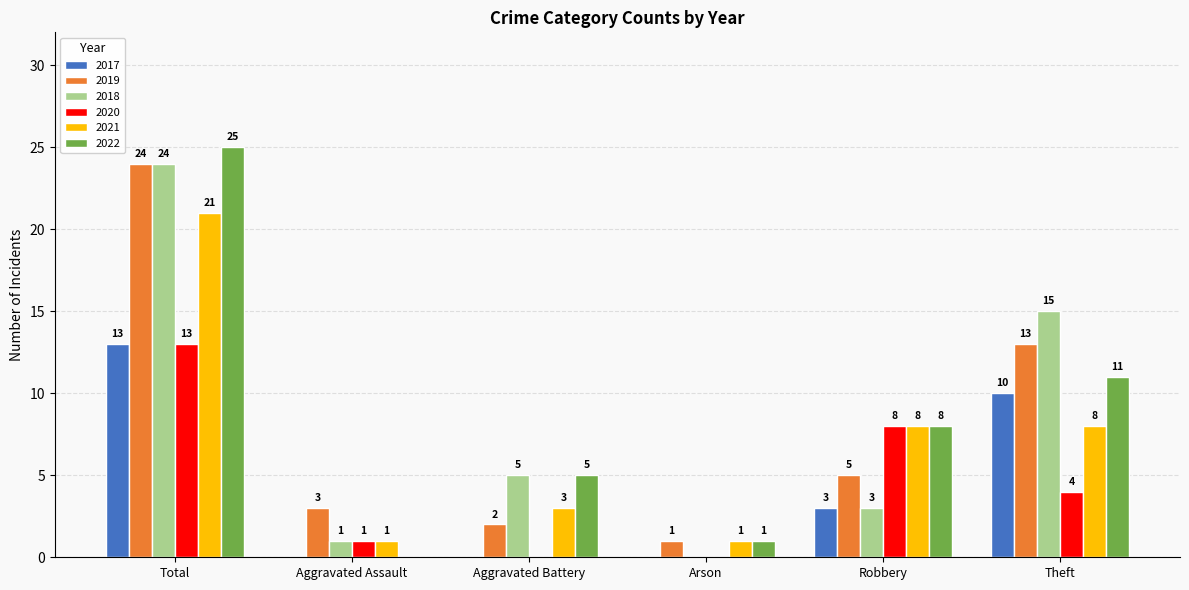

What is the maximum value for 2018?

24